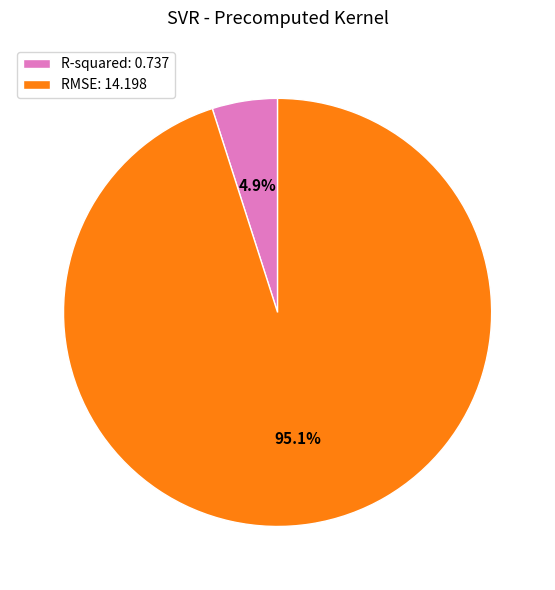

Between RMSE and R-squared, which is larger?

RMSE